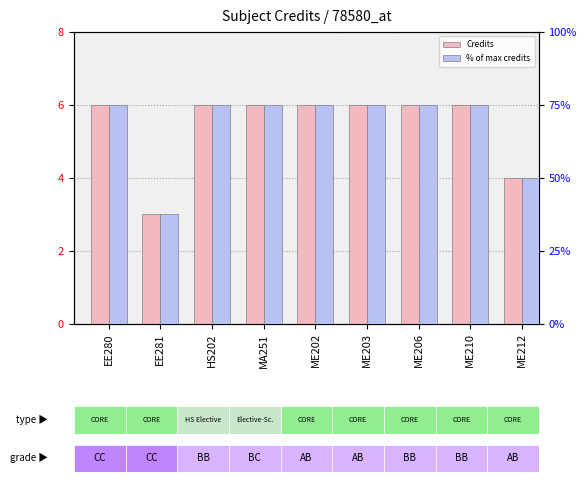

Does the chart contain stacked bars?

No